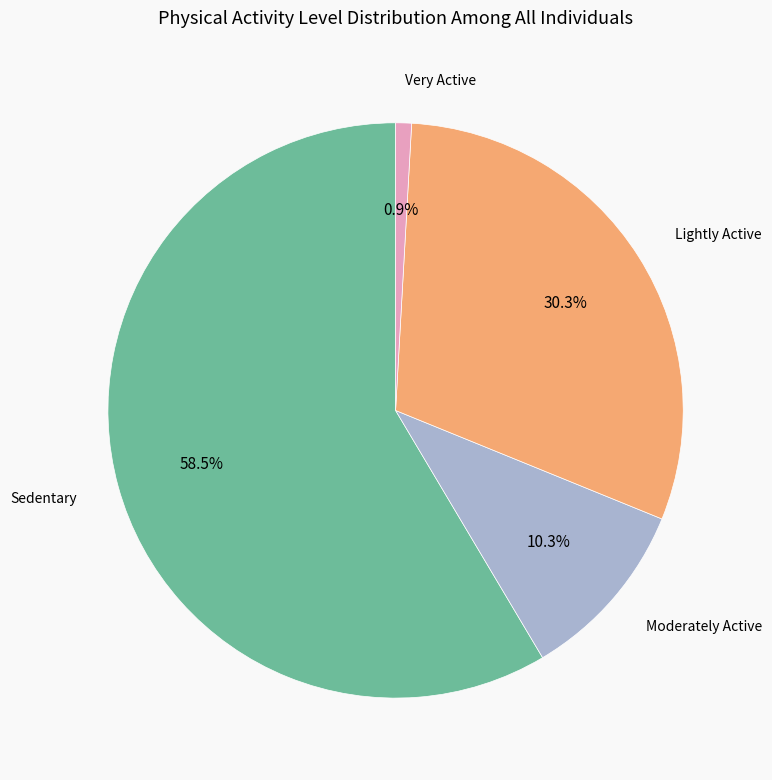

Is there a majority slice in this chart?

Yes